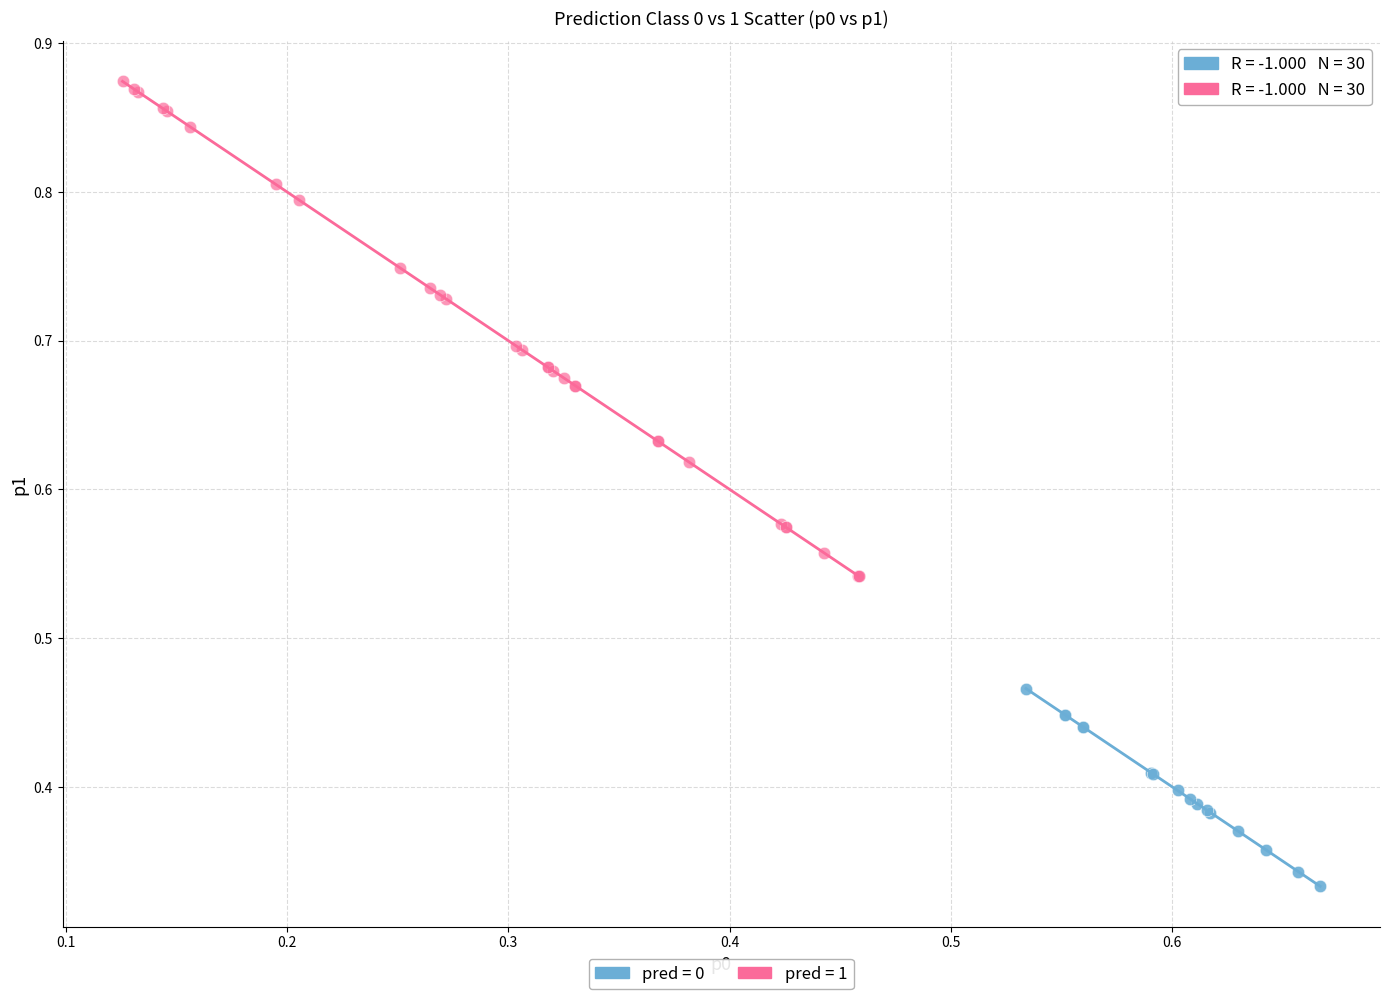

Which series has the largest Y range (max minus min)?

pred = 1